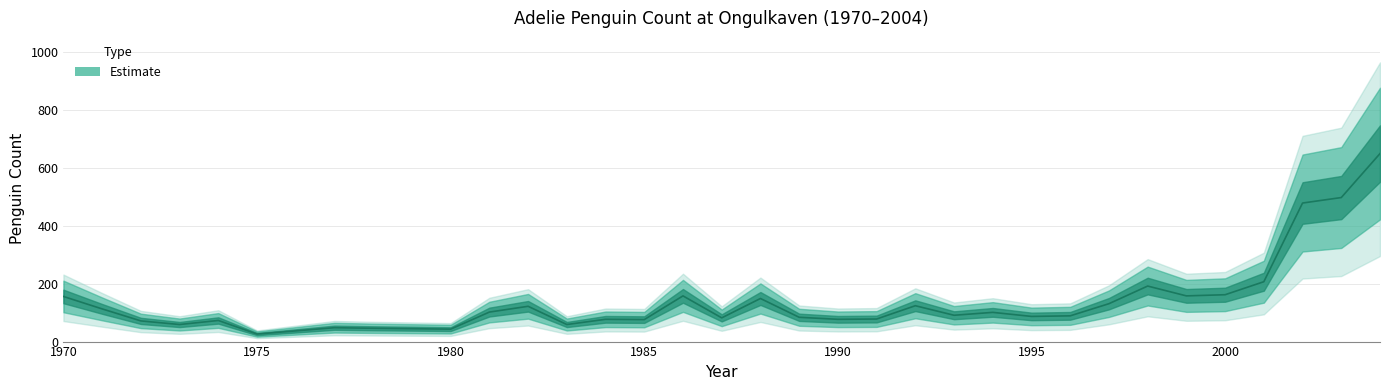

Reading left to right, list all the values displayed in this chart.

1970=156.0	1971=113.0	1972=71.5	1973=59.0	1974=73.0	1975=26.0	1976=37.0	1977=48.0	1978=46.0	1979=44.5	1980=43.0	1981=102.0	1982=122.0	1983=59.0	1984=77.0	1985=76.0	1986=158.0	1987=82.0	1988=149.0	1989=84.0	1990=77.0	1991=78.0	1992=124.0	1993=91.0	1994=101.0	1995=87.0	1996=89.0	1997=131.0	1998=192.0	1999=158.0	2000=162.0	2001=207.0	2002=479.0	2003=498.0	2004=650.0